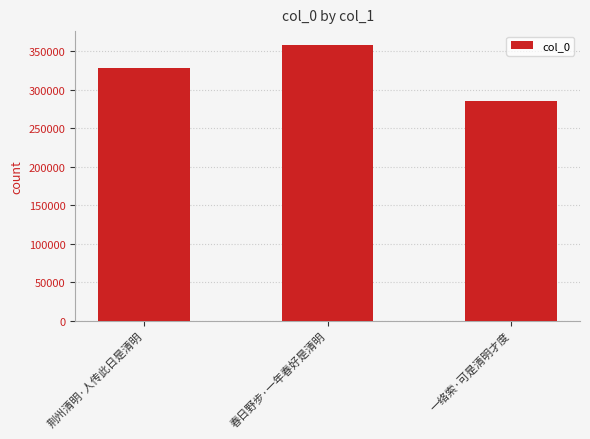

What is the difference between the values at 一络索·可是清明才度 and 荆州清明·人传此日是清明?

42225